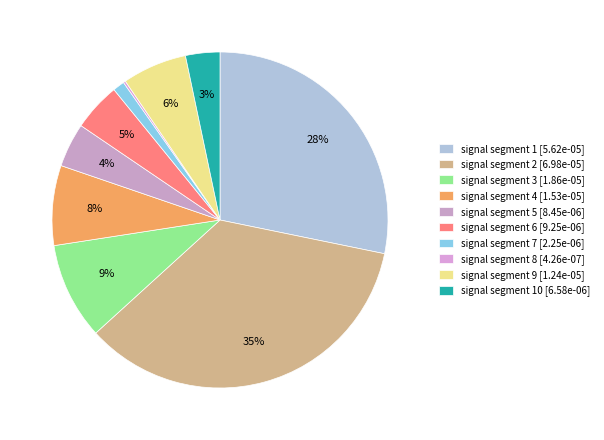

How many segments does this pie chart have?

10